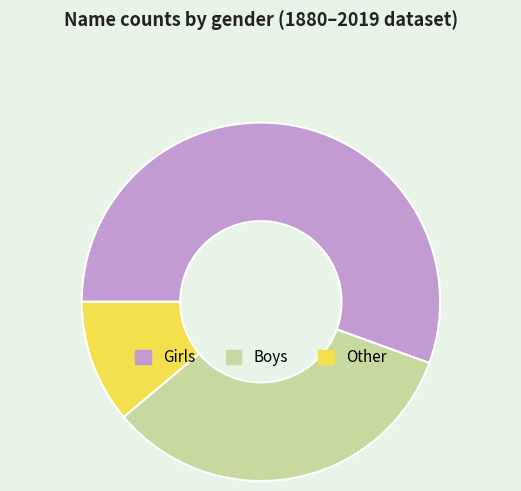

Between Other and Boys, which is larger?

Boys